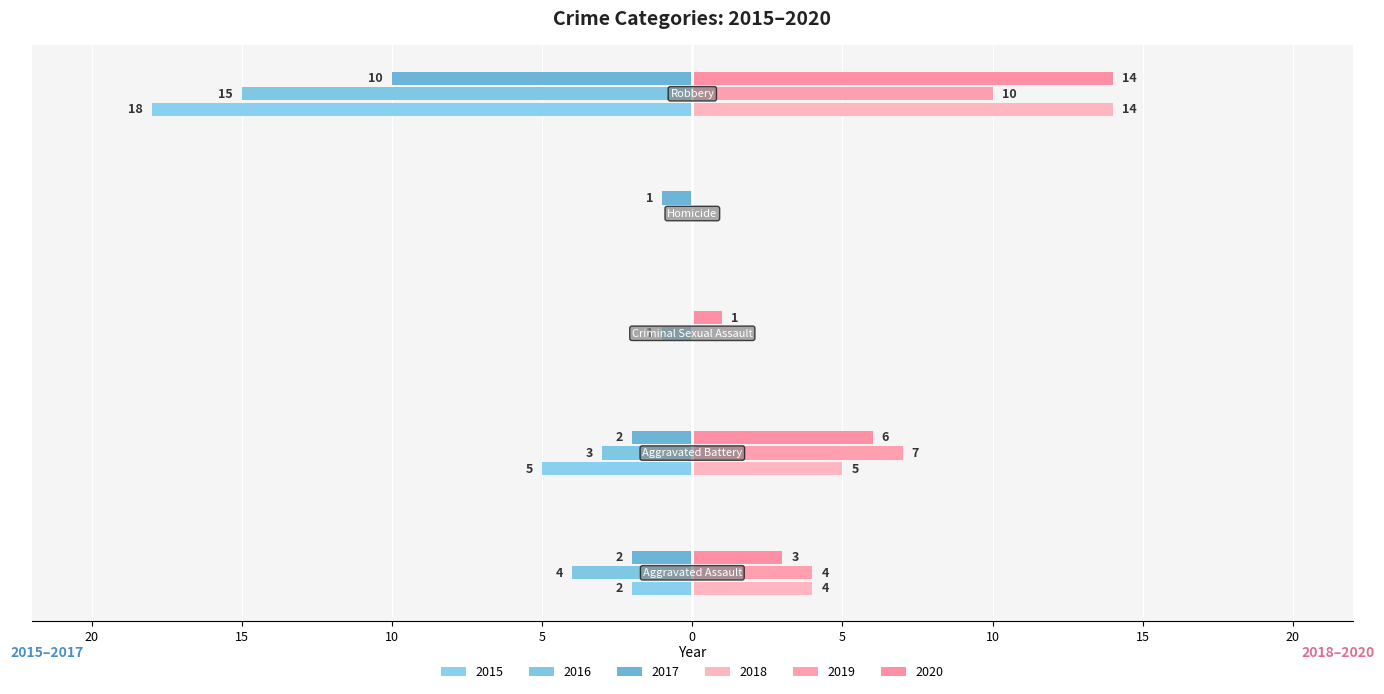

At which category does the chart reach its peak across all series?

Robbery